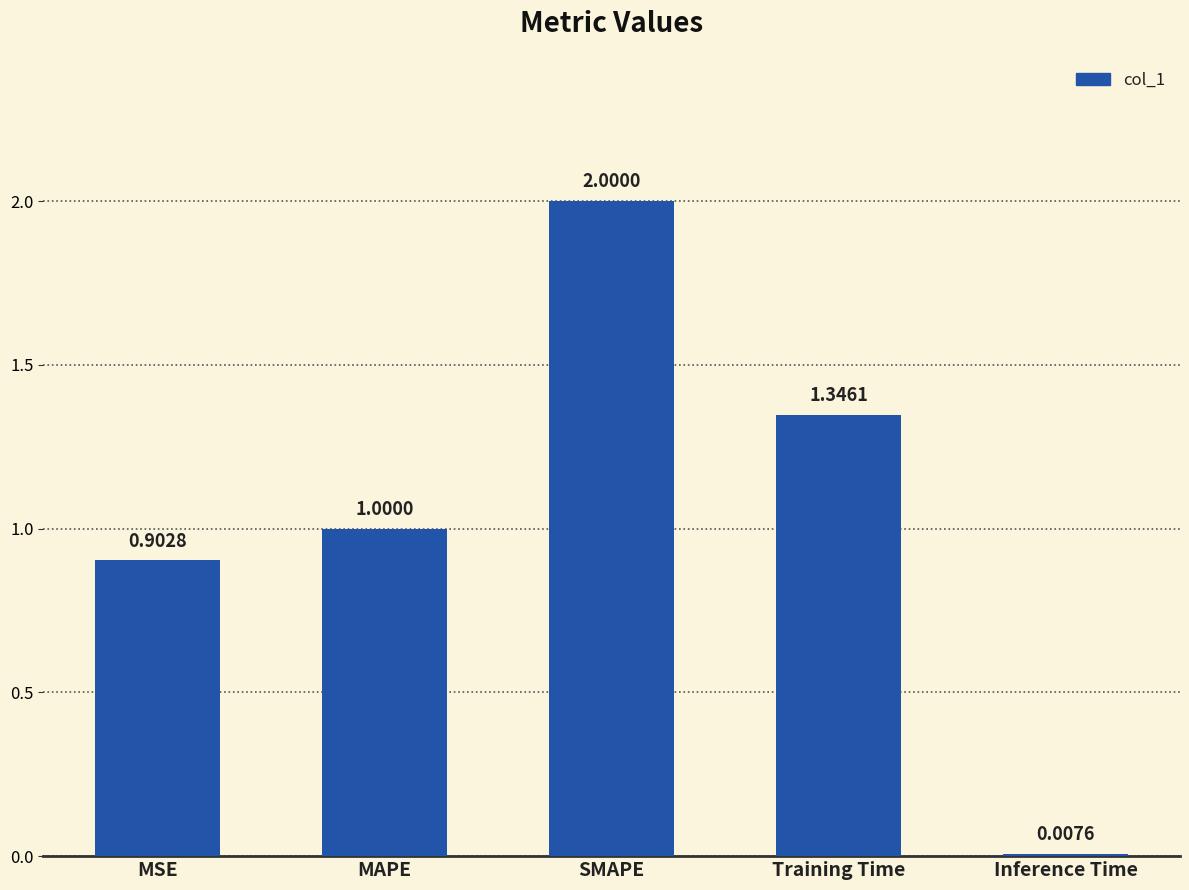

What is the label of the 5th bar from the right?

MSE